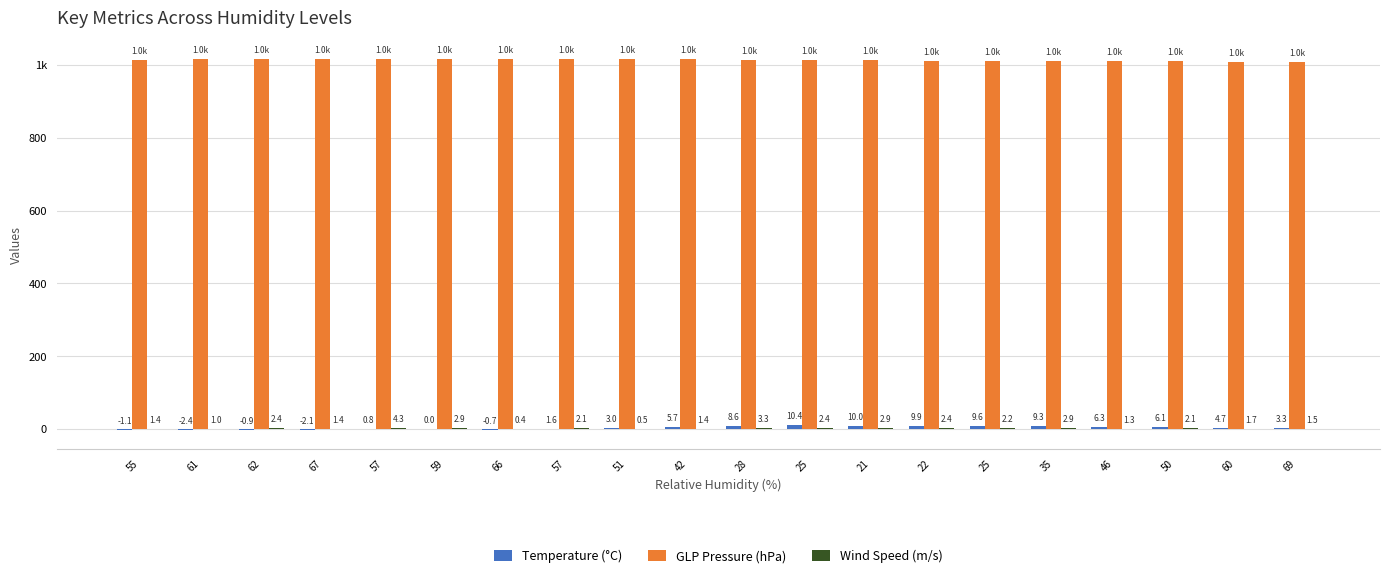

Reading left to right, list all the values displayed in this chart.

Temperature (°C): -1.1	-2.4	-0.9	-2.1	0.8	0.0	-0.7	1.6	3.0	5.7	8.6	10.4	10.0	9.9	9.6	9.3	6.3	6.1	4.7	3.3
GLP Pressure (hPa): 1014.2	1014.7	1014.6	1014.9	1014.5	1014.8	1015.4	1015.6	1015.4	1015.1	1014.3	1012.9	1011.7	1010.8	1010.0	1009.8	1009.6	1009.0	1008.6	1008.1
Wind Speed (m/s): 1.4	1.0	2.4	1.4	4.3	2.9	0.4	2.1	0.5	1.4	3.3	2.4	2.9	2.4	2.2	2.9	1.3	2.1	1.7	1.5